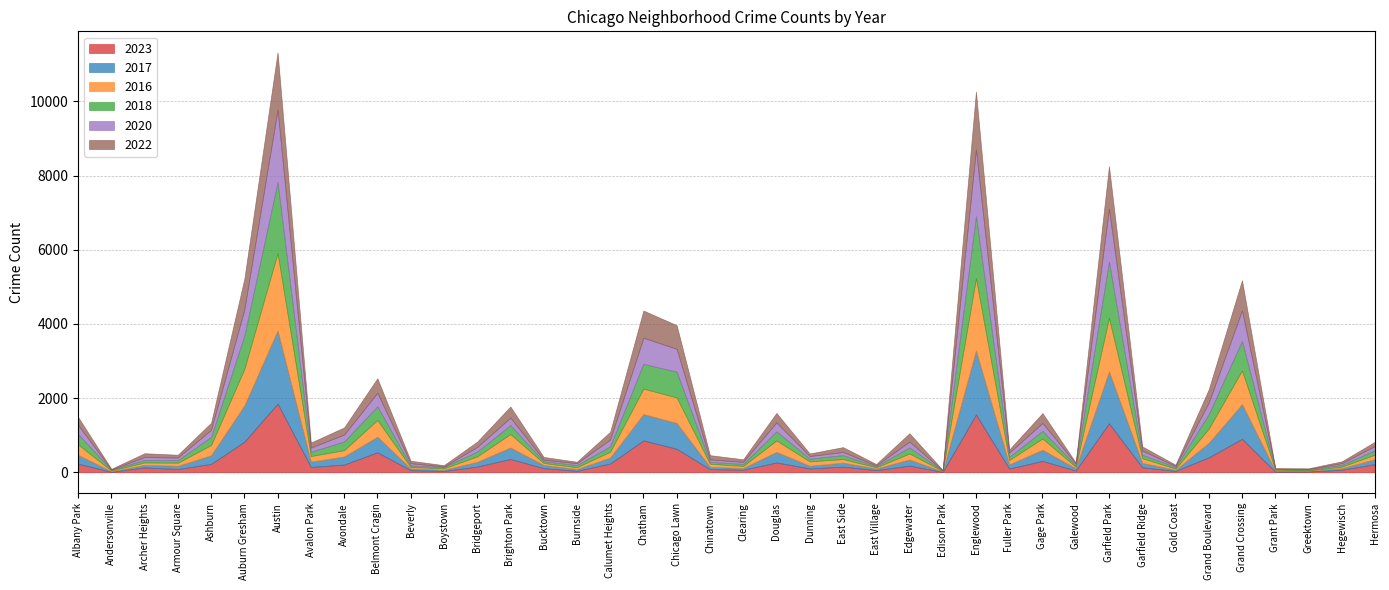

The value of 2018 at Andersonville is 19. True or false?

True